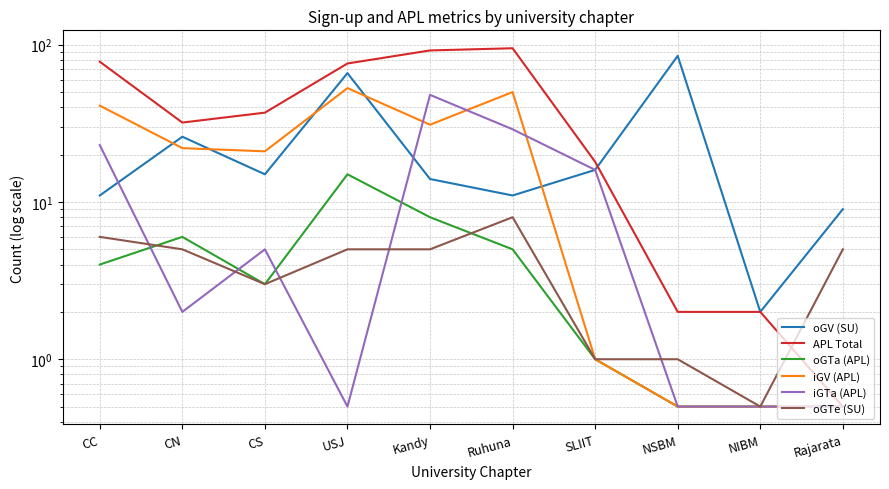

What is the difference between the highest and lowest values at USJ?

75.5